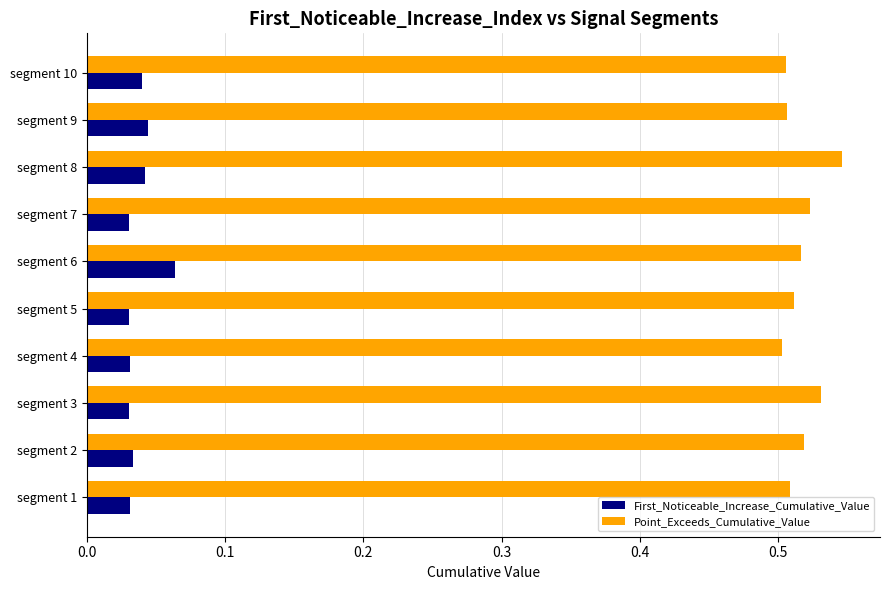

What are all the series names shown in the legend?

First_Noticeable_Increase_Cumulative_Value, Point_Exceeds_Cumulative_Value